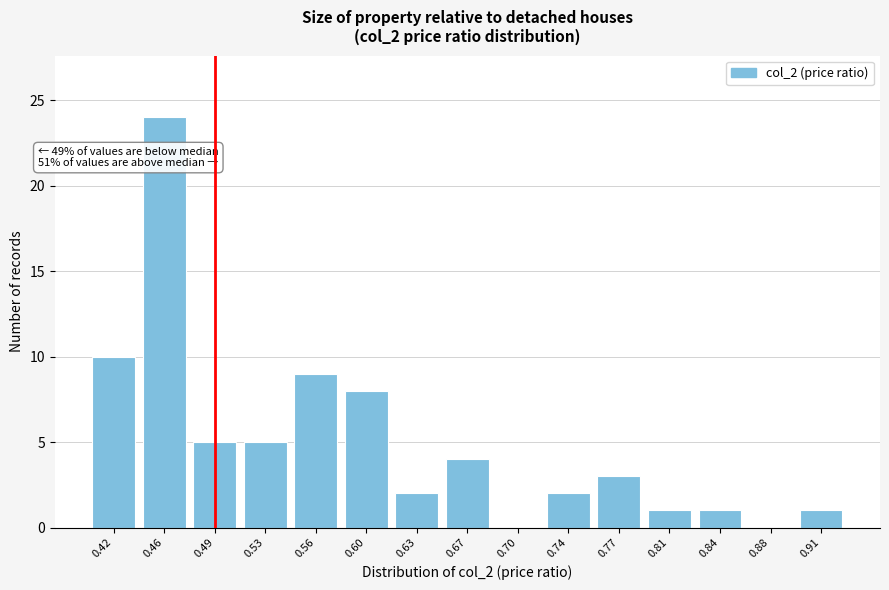

Reading right to left, transcribe all the data shown in this chart.

0.91=1	0.88=0	0.84=1	0.81=1	0.77=3	0.74=2	0.70=0	0.67=4	0.63=2	0.60=8	0.56=9	0.53=5	0.49=5	0.46=24	0.42=10